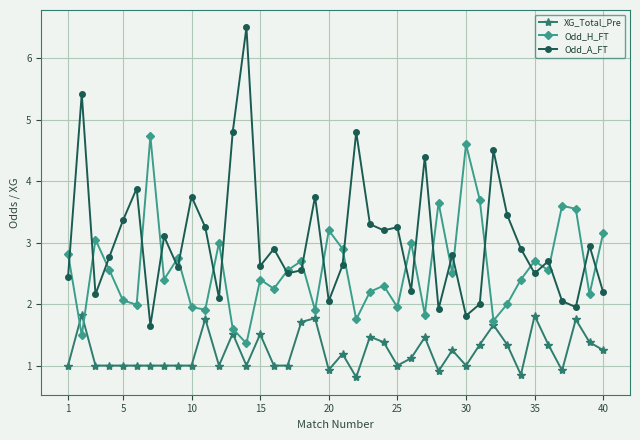

What is the value of the XG_Total_Pre point at the 10th from the left?

1.0